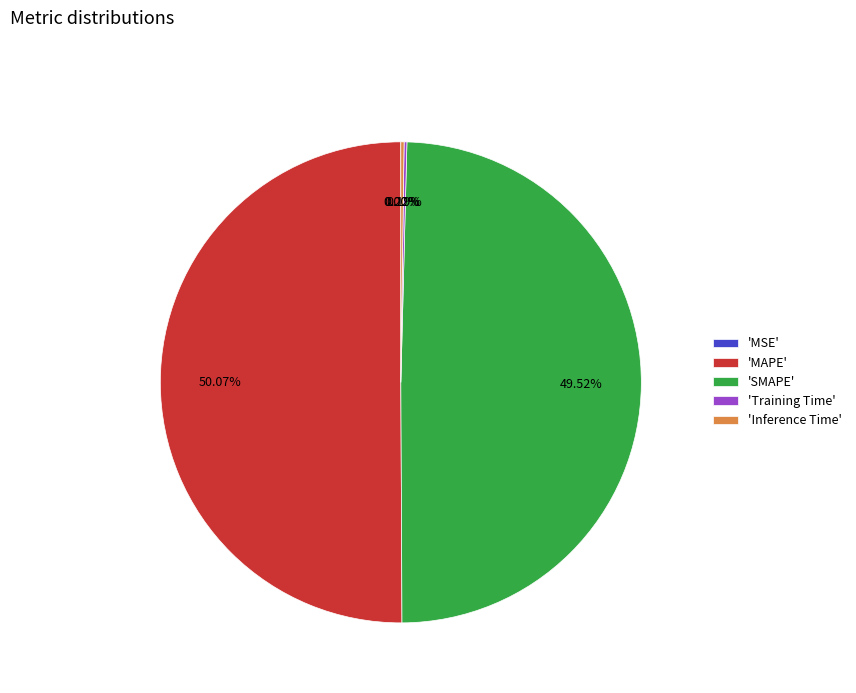

Which category has the biggest portion of the pie?

'MAPE'